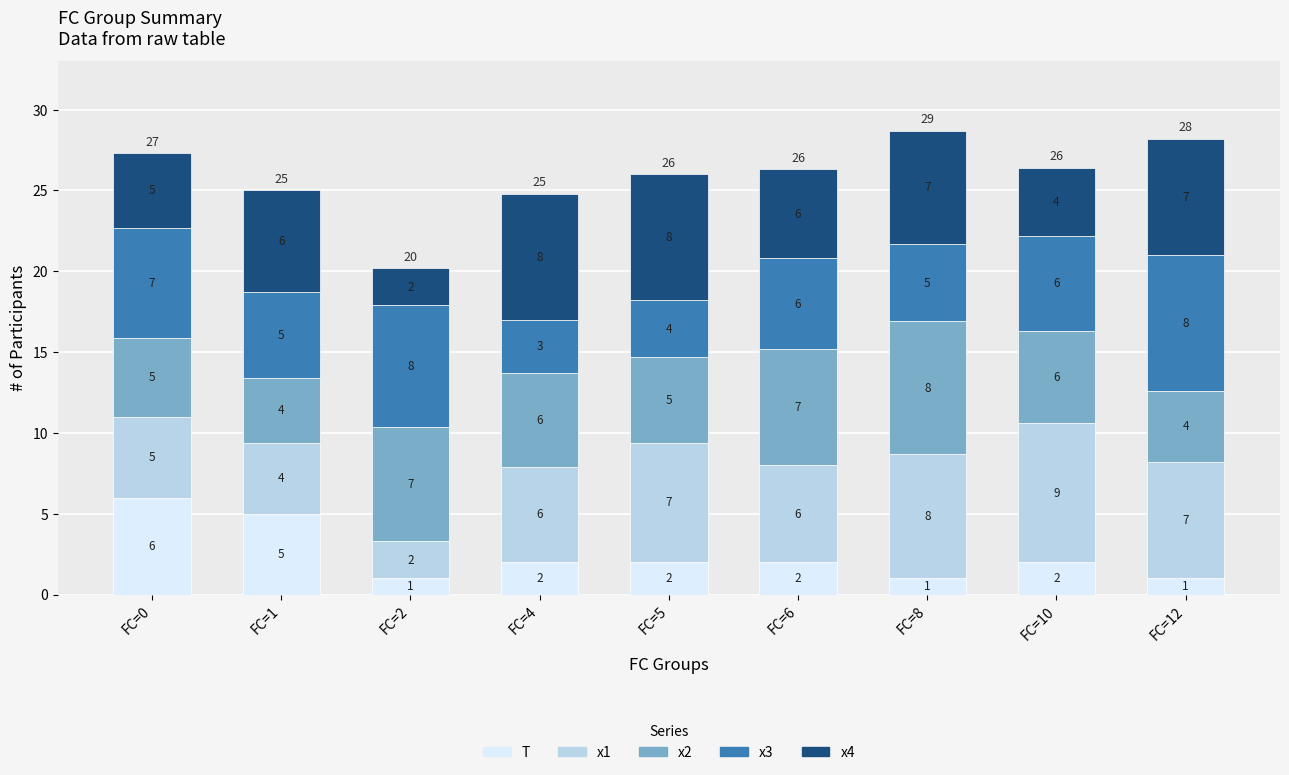

At which category is the sum across all series the highest?

FC=8